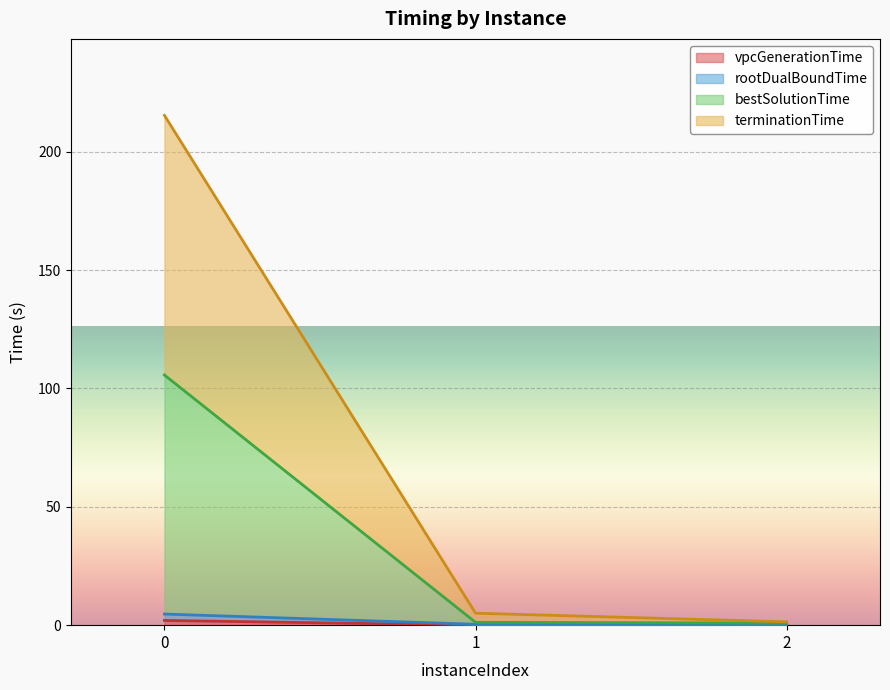

At which label is vpcGenerationTime closest to 1?

1